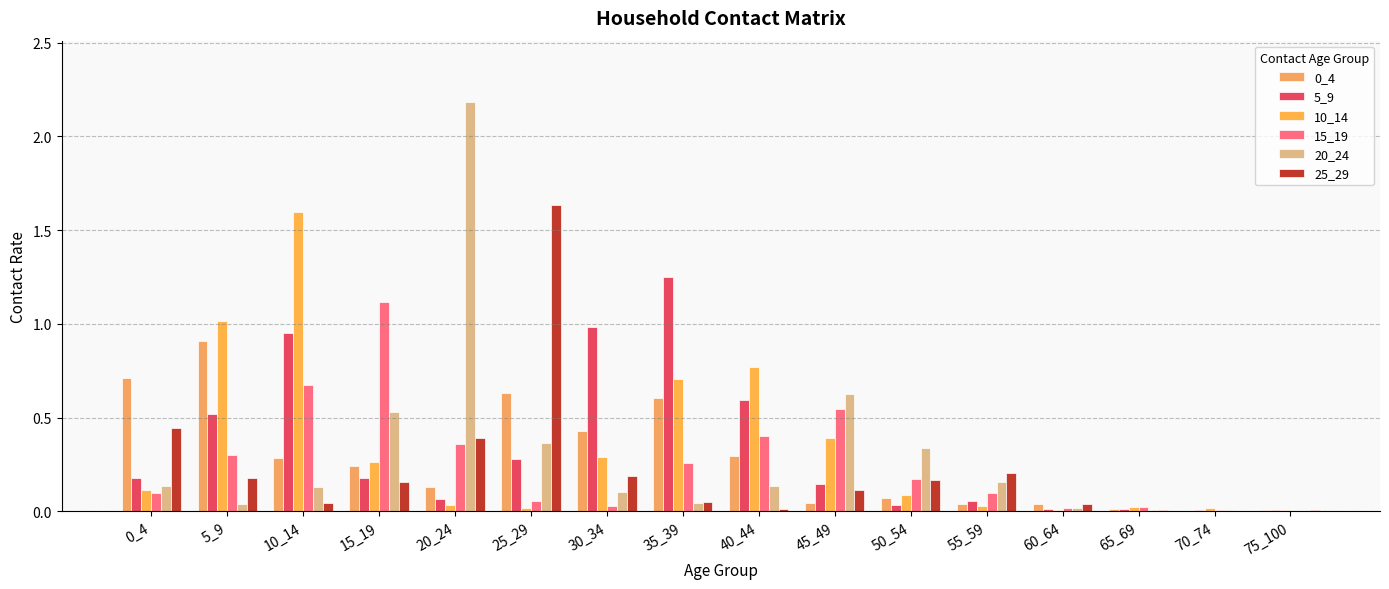

Where is 0_4 nearest to the value 0?

70_74